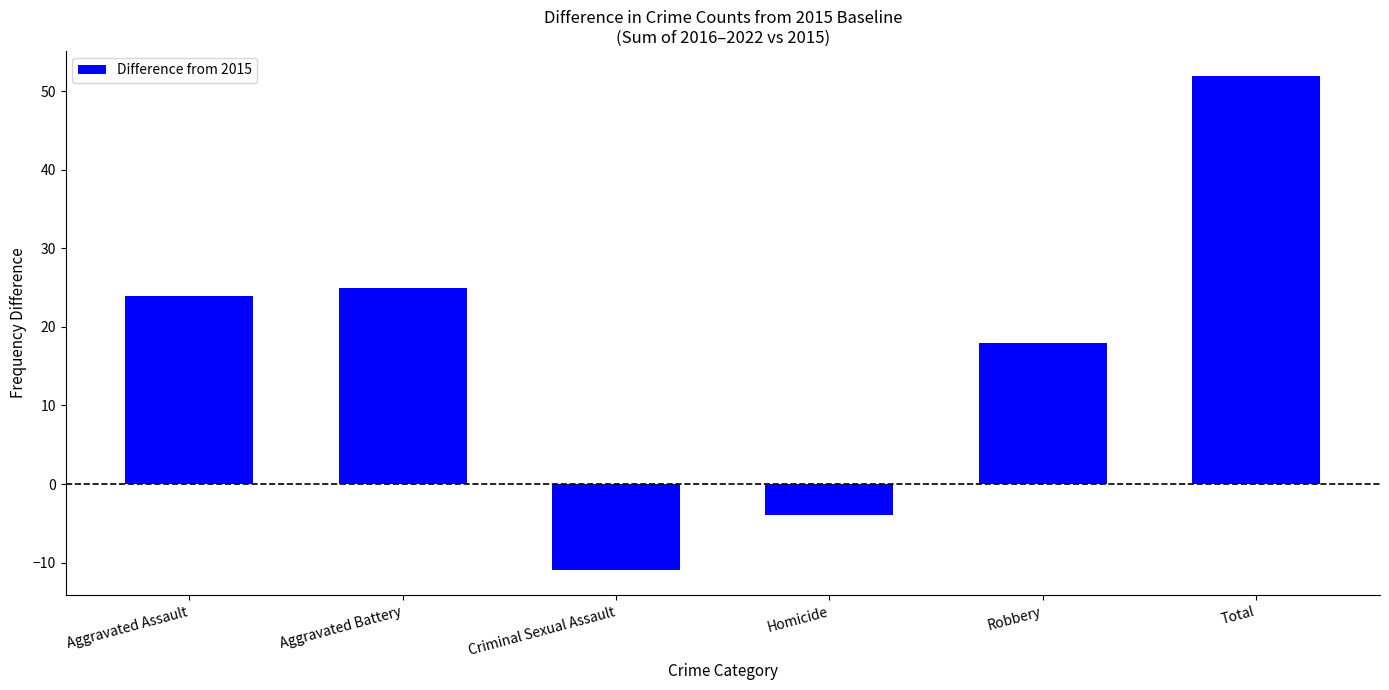

Rank the categories by value from highest to lowest.

Total, Aggravated Battery, Aggravated Assault, Robbery, Homicide, Criminal Sexual Assault